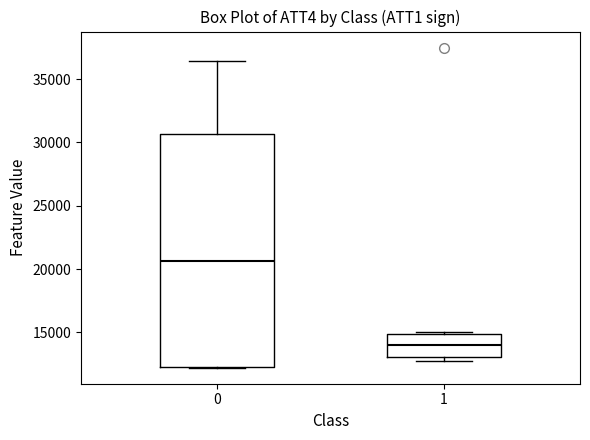

Reading left to right, read every box against the y-axis: the position of its median line, the range the box covers, and the ends of its whiskers. The values are not printed on the chart, so give them approximately, as read against the axis.

0: median 20500, box 12000 to 30500, whiskers 12000 to 36500
1: median 14000, box 13000 to 15000, whiskers 12500 to 15000